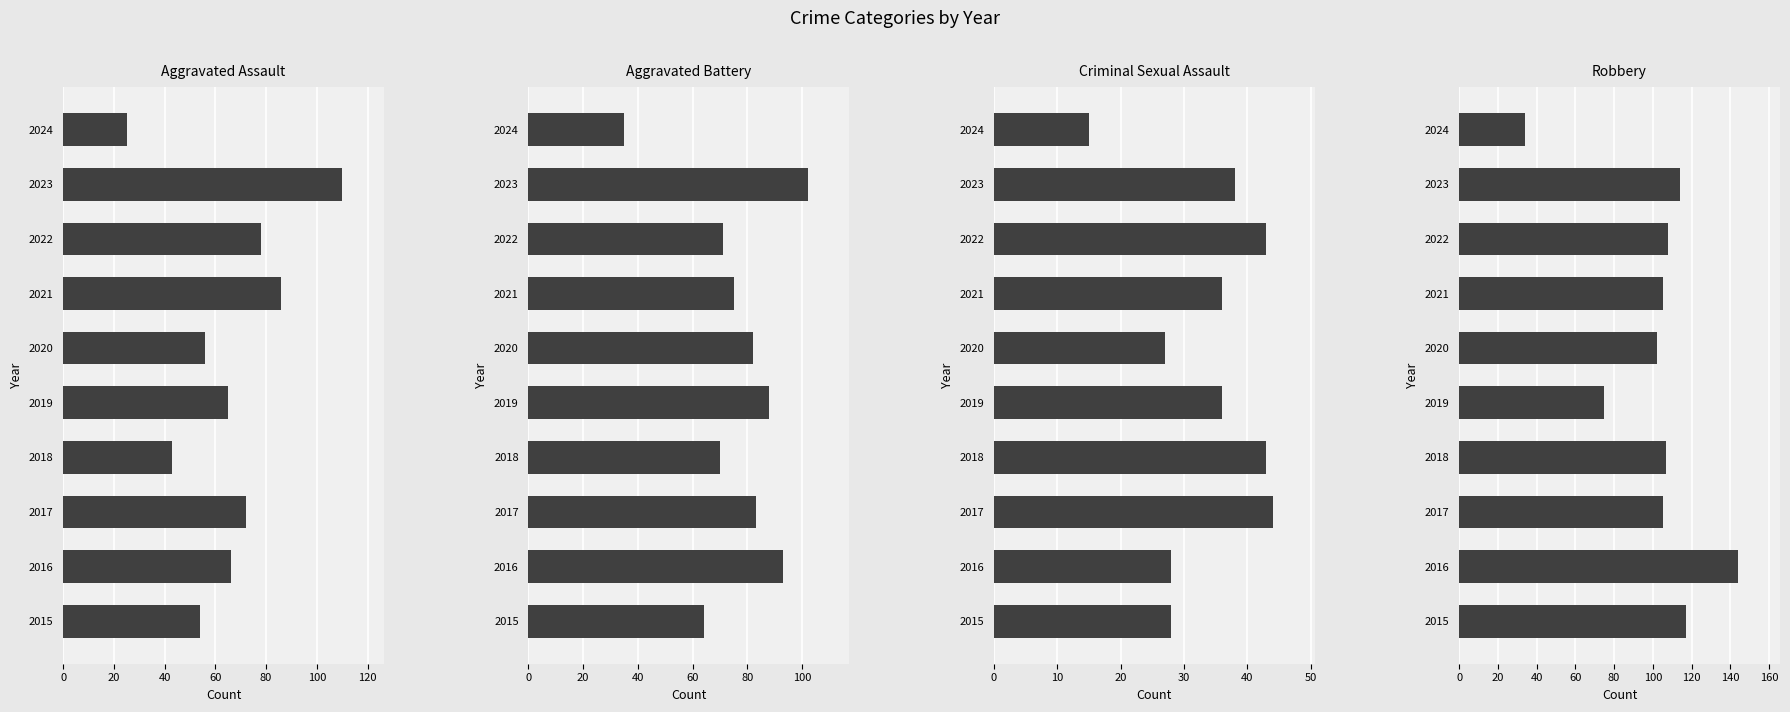

Reading left to right, transcribe all the data shown in this chart.

Aggravated Assault: 54	66	72	43	65	56	86	78	110	25
Aggravated Battery: 64	93	83	70	88	82	75	71	102	35
Criminal Sexual Assault: 28	28	44	43	36	27	36	43	38	15
Robbery: 117	144	105	107	75	102	105	108	114	34